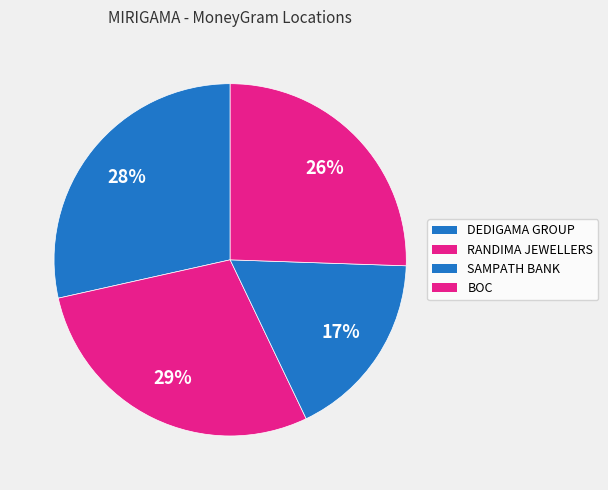

How many slices are in this pie chart?

4